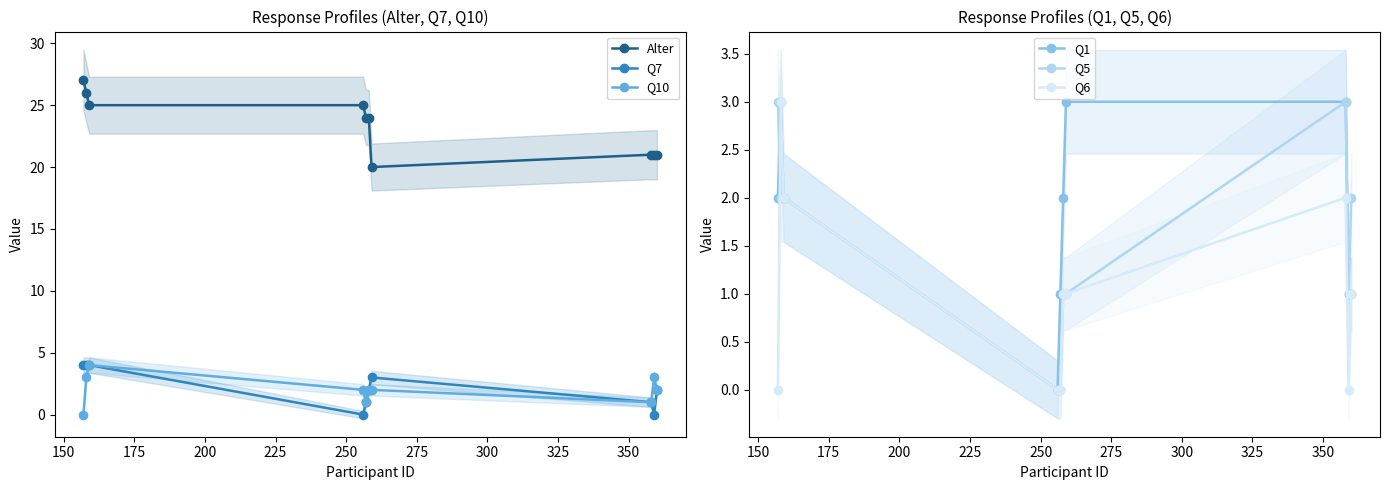

How many data points does each series have?

10